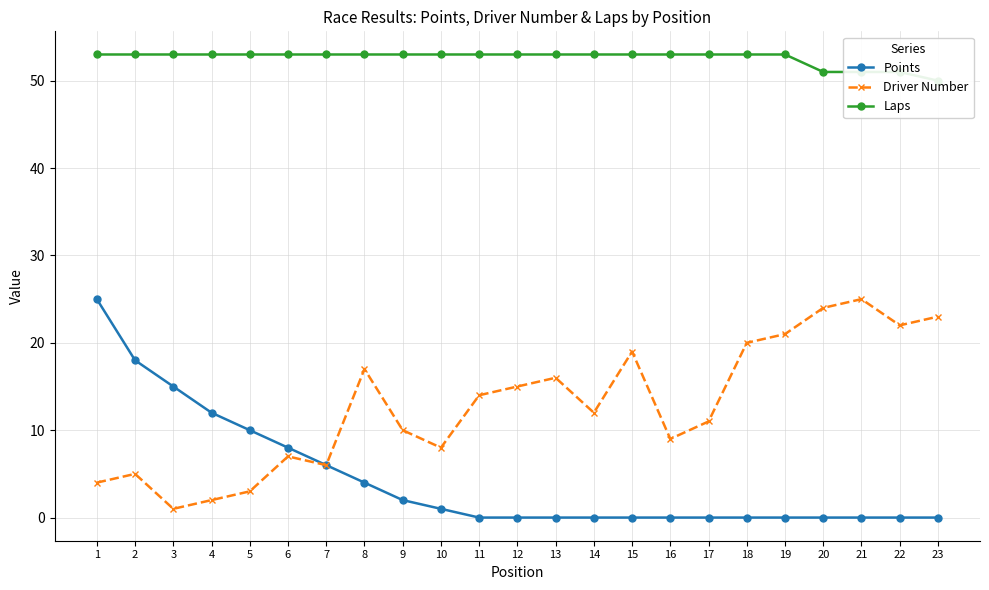

What is the value of the Driver Number point at the 12th from the left?

15